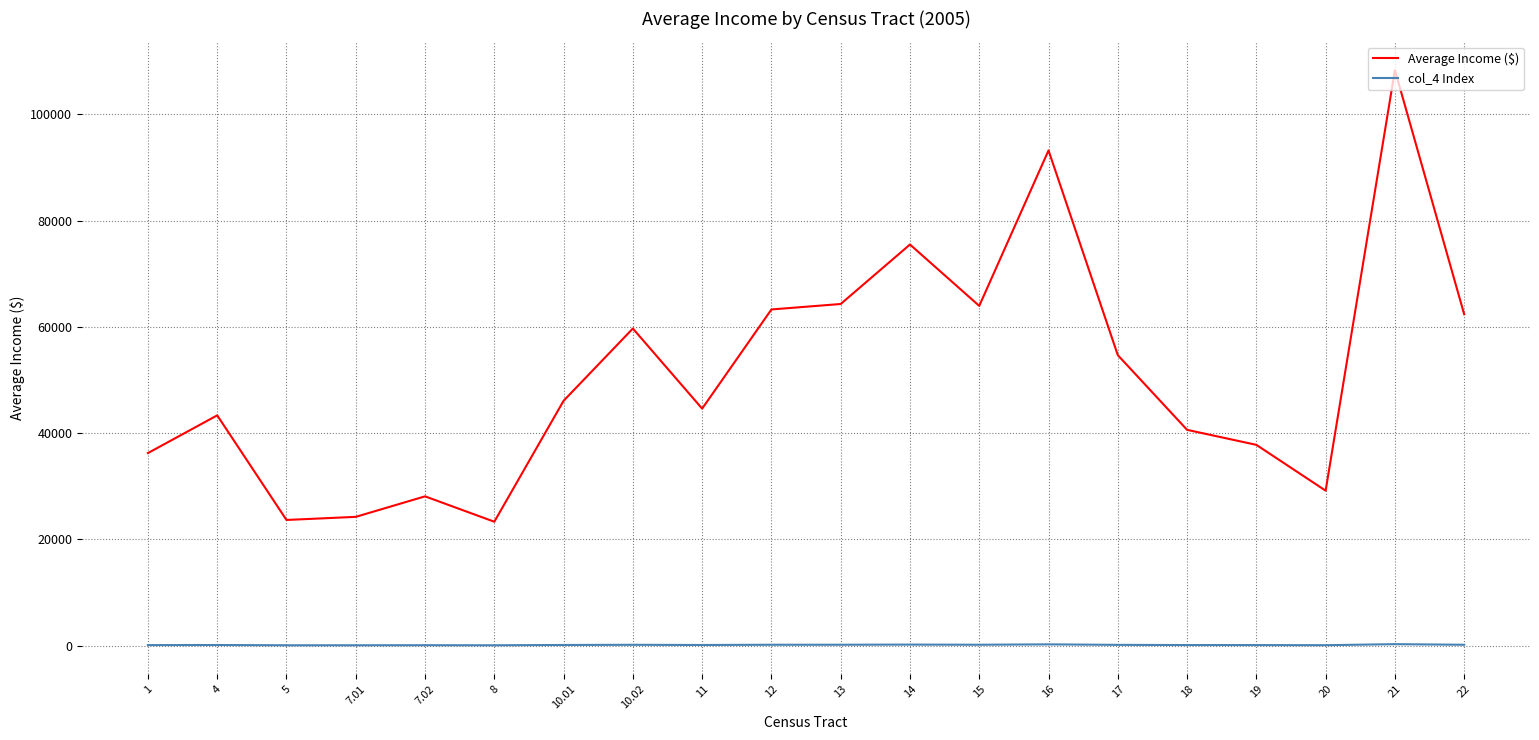

In Average Income ($), how many points are higher than both neighbors (excluding endpoints)?

6